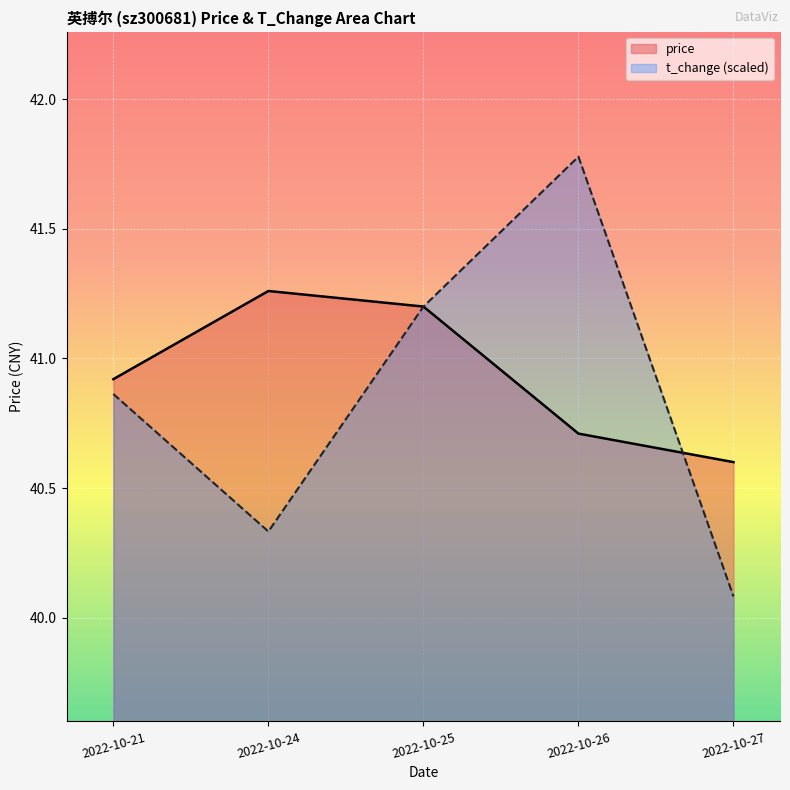

True or false: t_change and price intersect in this chart.

True